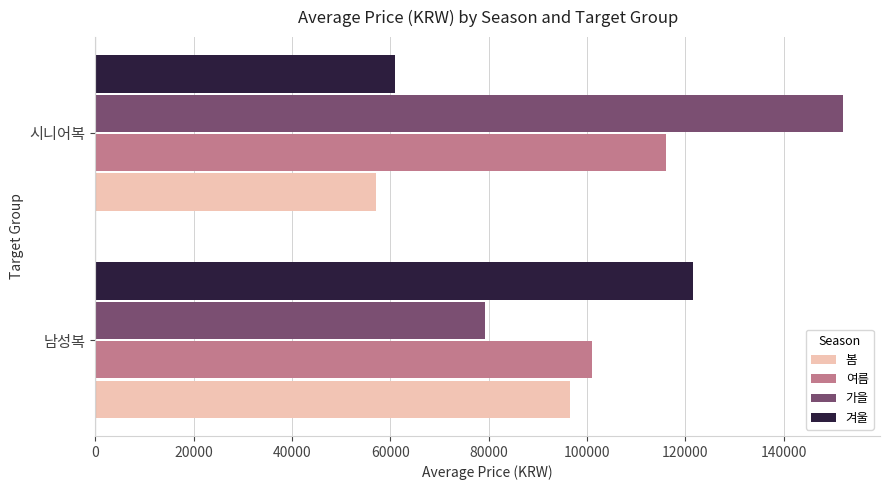

What value does the 겨울 series have at 남성복, to the nearest 100?

121500